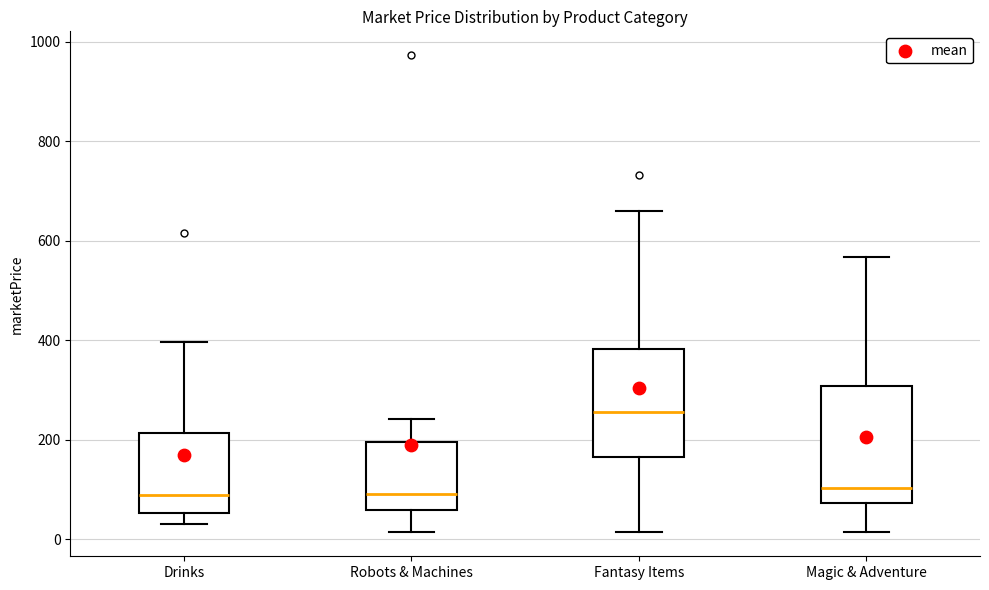

Reading left to right, transcribe this box plot: for each box, give where its median line is, the range the box spans, and where its two whiskers end, as read against the y-axis. The values are not printed on the chart, so give them approximately, as read against the axis.

Drinks: median 80, box 60 to 220, whiskers 40 to 400
Robots & Machines: median 100, box 60 to 200, whiskers 20 to 240
Fantasy Items: median 260, box 160 to 380, whiskers 20 to 660
Magic & Adventure: median 100, box 80 to 300, whiskers 20 to 560